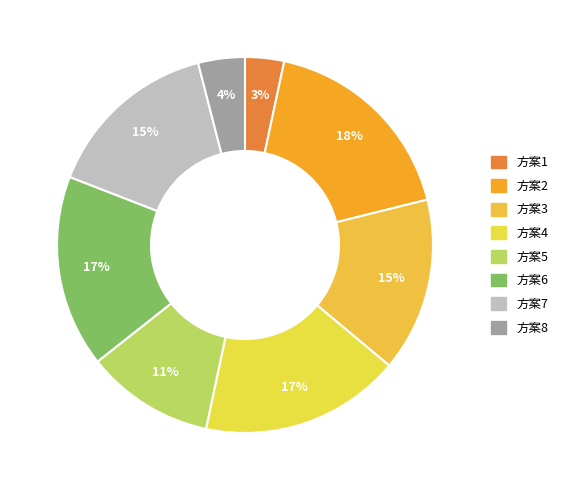

How many segments does this pie chart have?

8